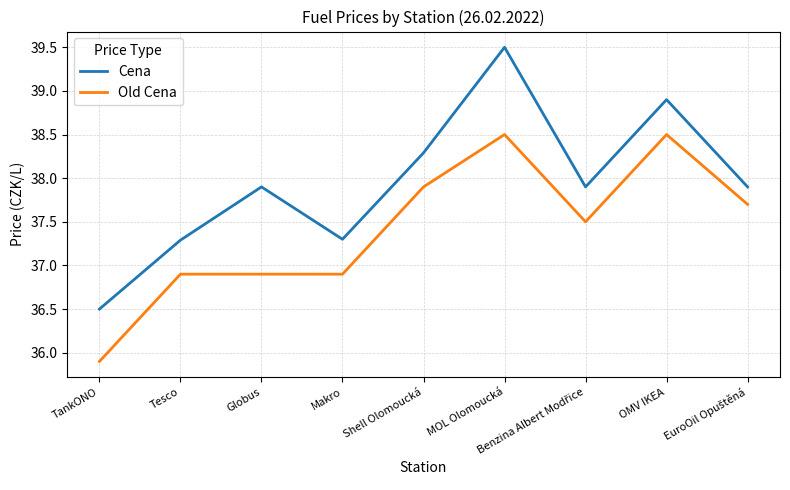

List the series in order of their overall mean, highest first.

Cena, Old Cena